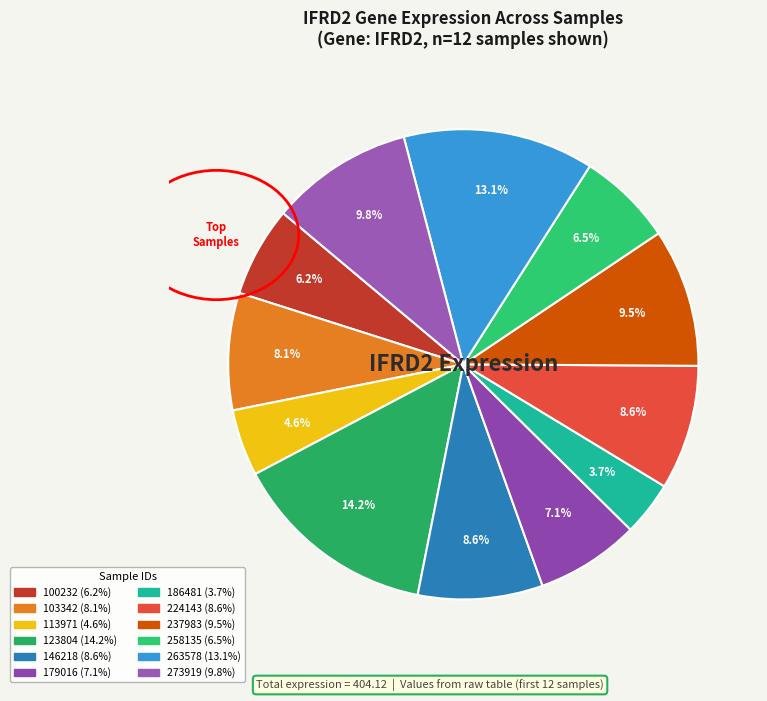

Which category has the smallest portion of the pie?

186481